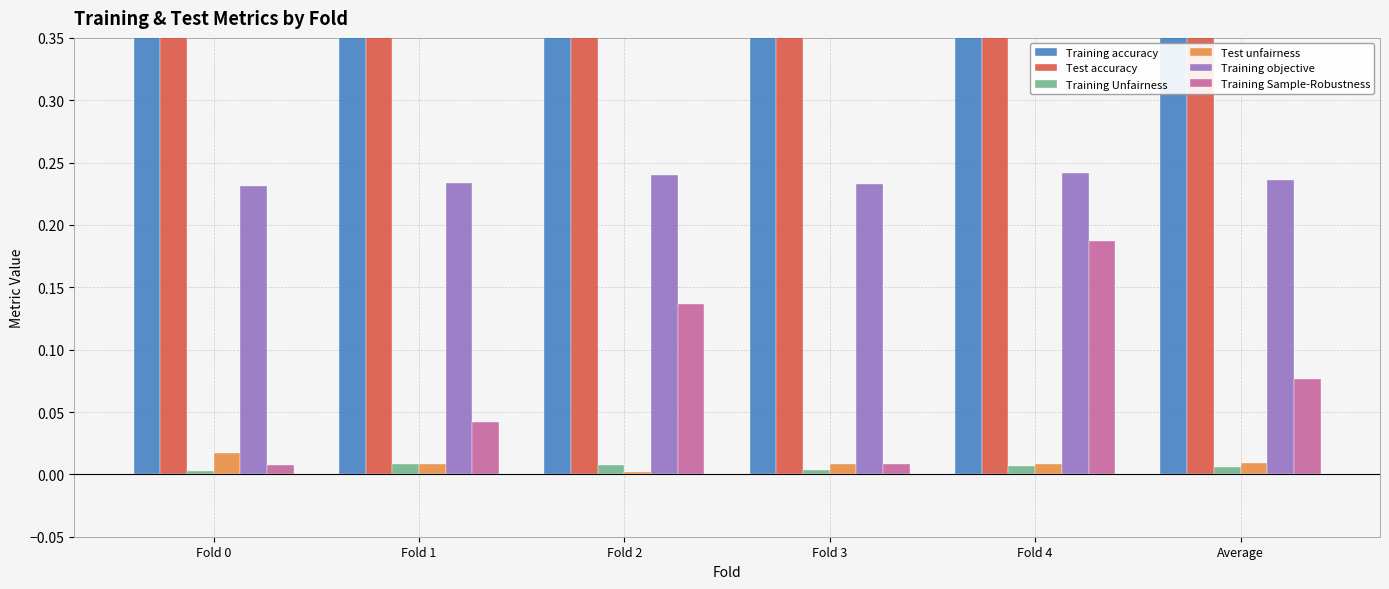

How many Test unfairness values are between 0 and 1?

6